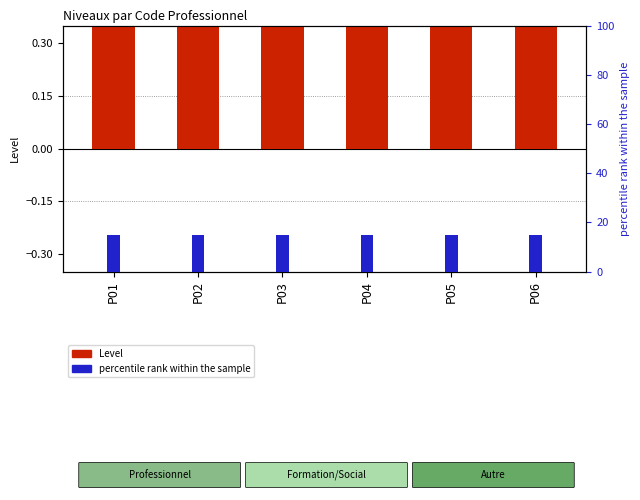

Is the value of Level at P01 greater than the value of Percentile rank at P04?

No